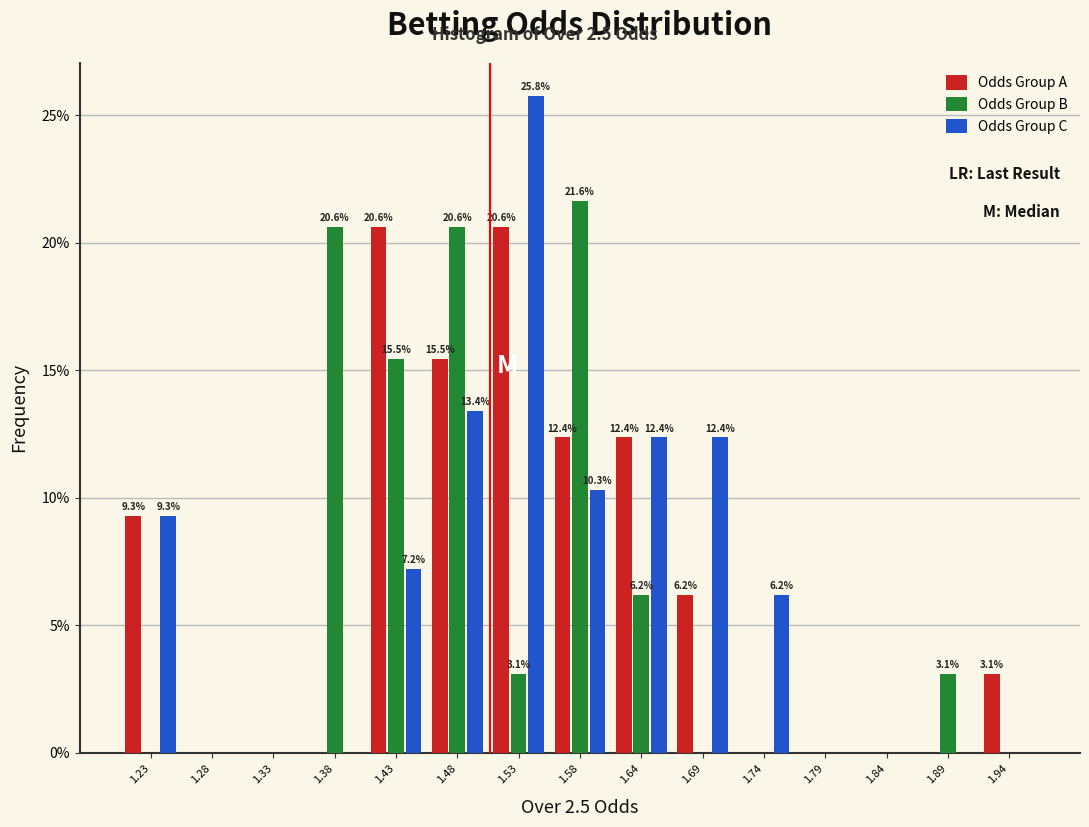

In the Odds Group B series, which range on the x-axis has the tallest bar?

1.56 to 1.61